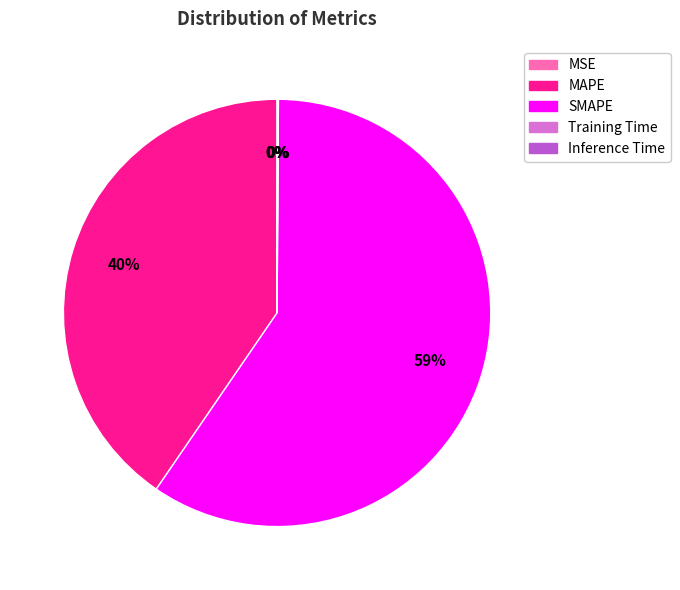

What is the largest slice in the pie chart?

SMAPE